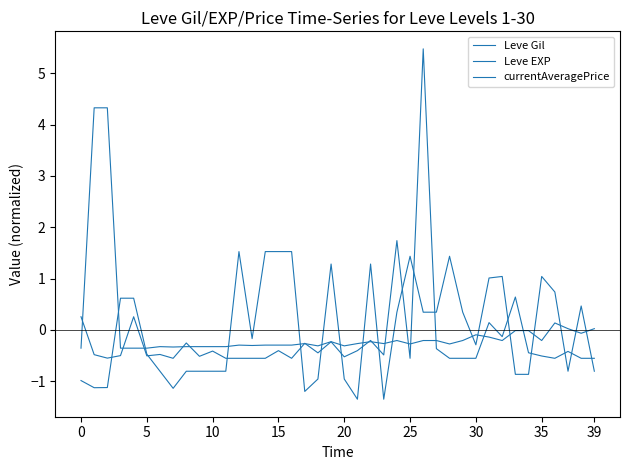

Does the chart have visible grid lines?

No